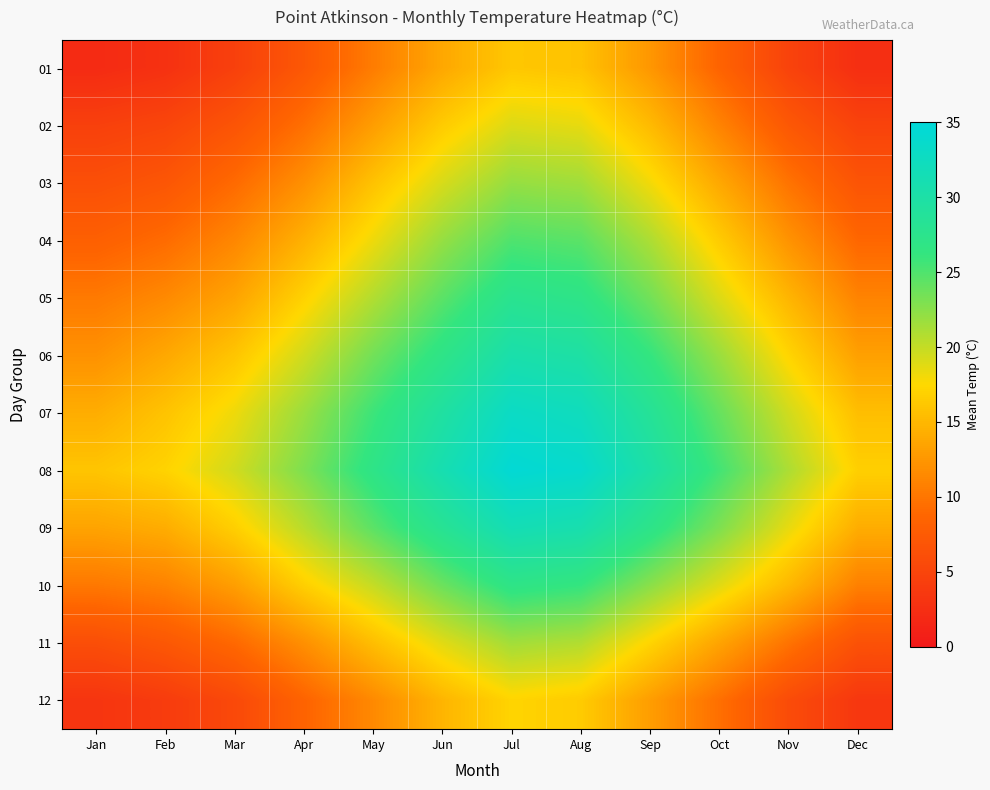

At how many categories does at least one series exceed 5?

12